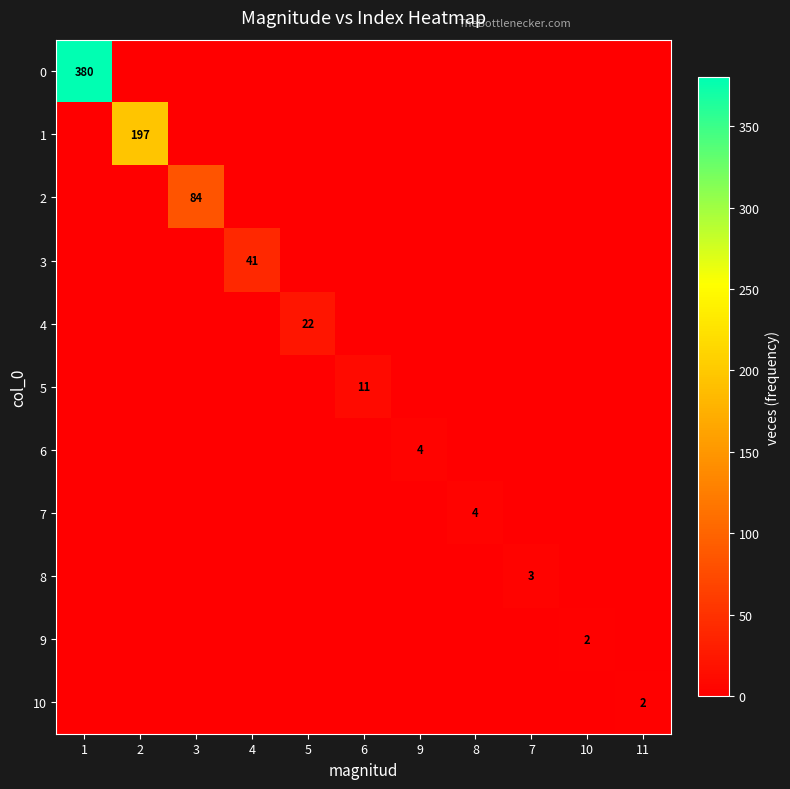

The value of 1 at 2 is 102. True or false?

False